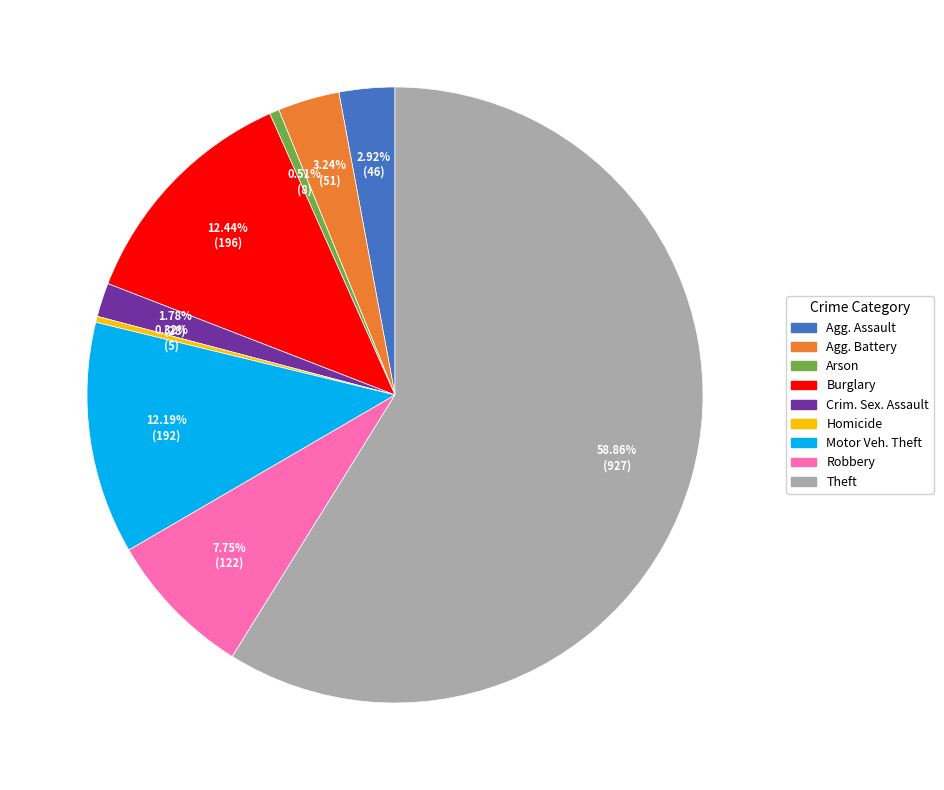

Approximately how many times larger is the value at Theft compared to Motor Veh. Theft?

4.8